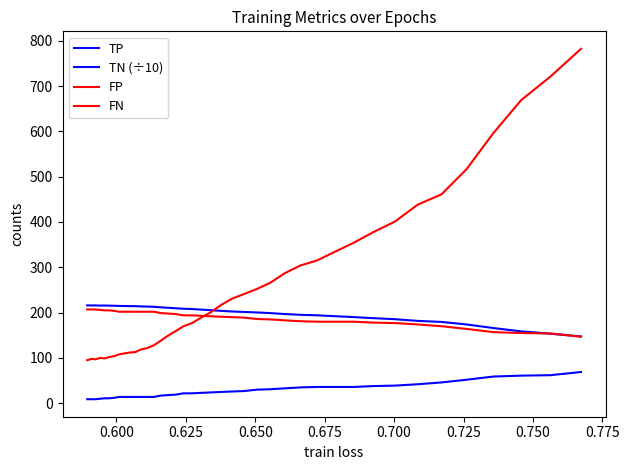

Does the chart have visible grid lines?

No